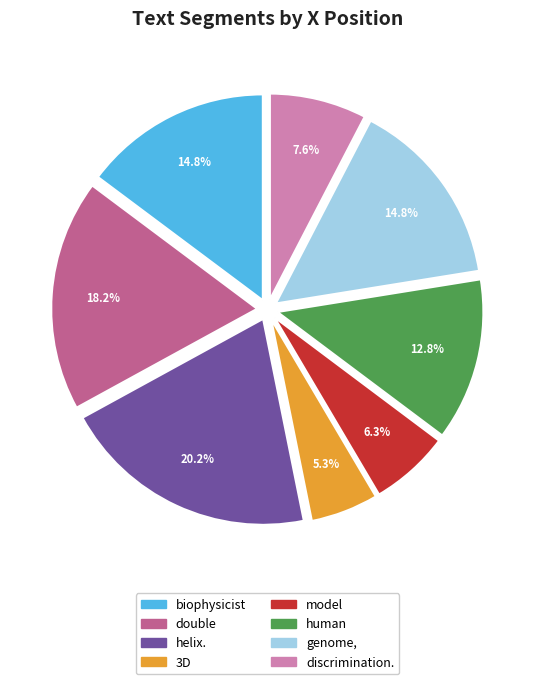

To the nearest percent, what is the average slice percentage?

12%